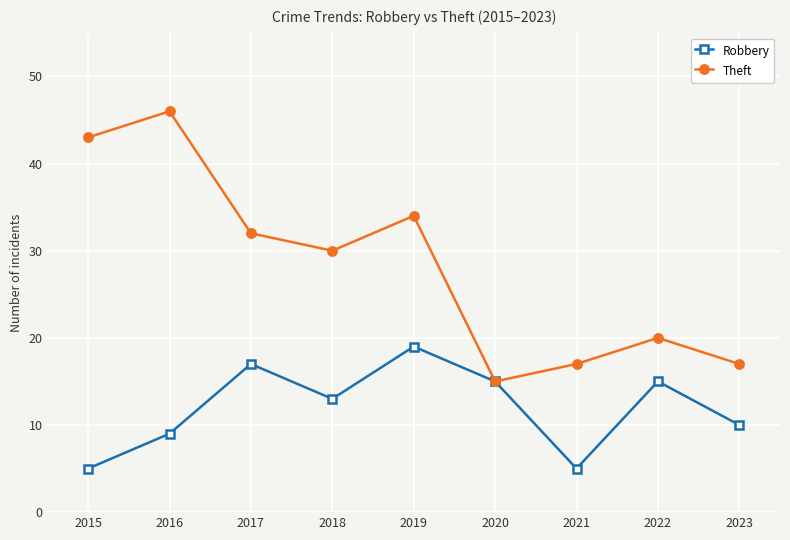

What is the minimum value for Theft?

15